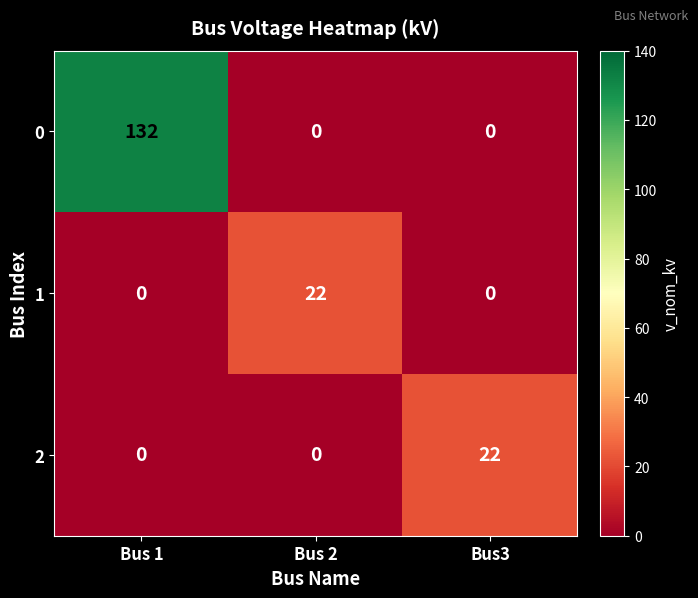

True or false: 0 has a value of 132 at Bus 1.

True